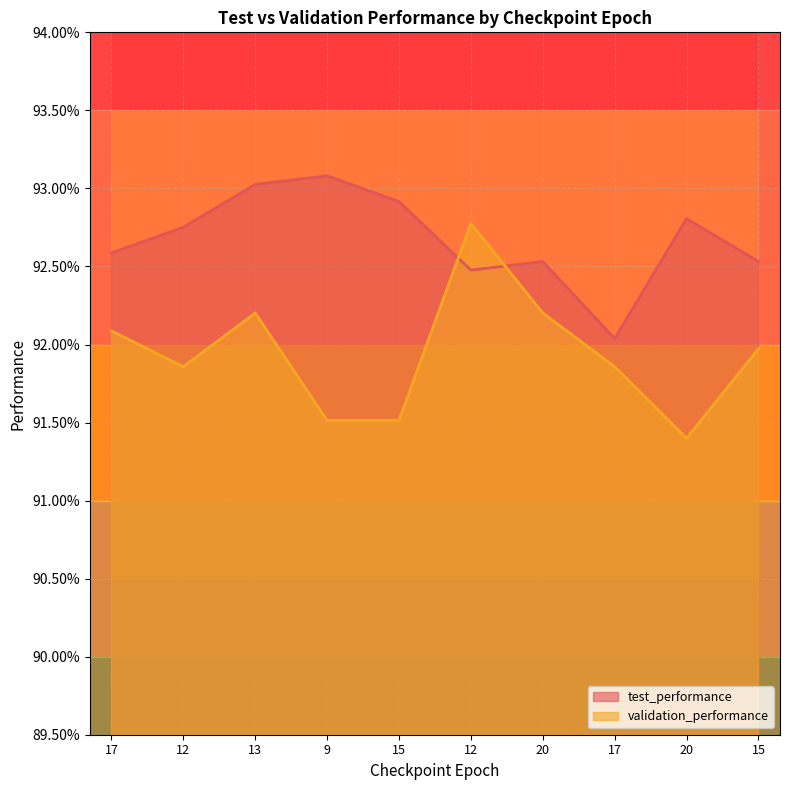

What is the value of the validation_performance point at the 1st from the left?

0.9